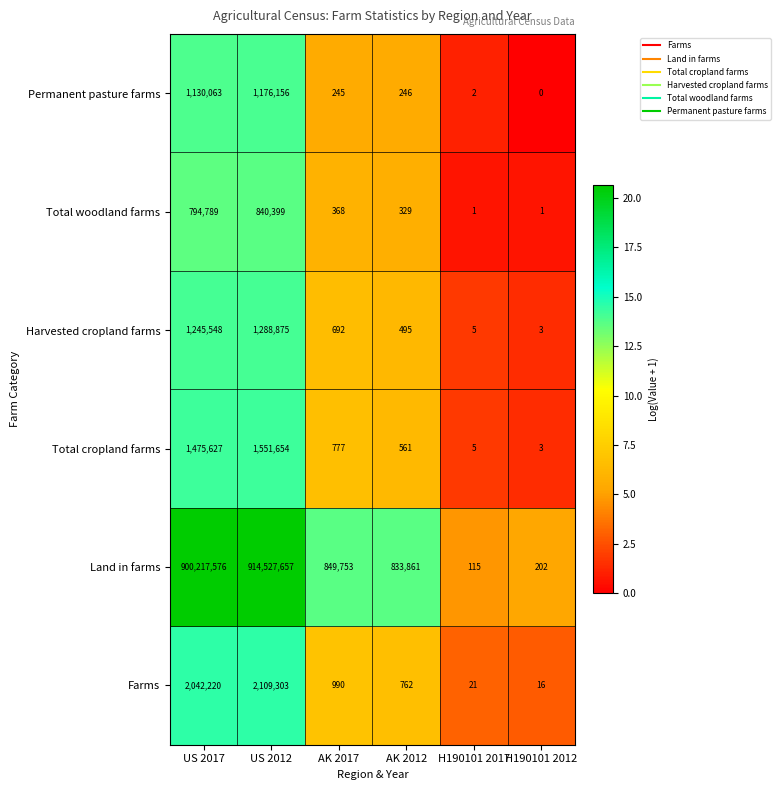

Is the value of Land in farms at AK 2017 greater than the value of Harvested cropland farms at AK 2017?

Yes